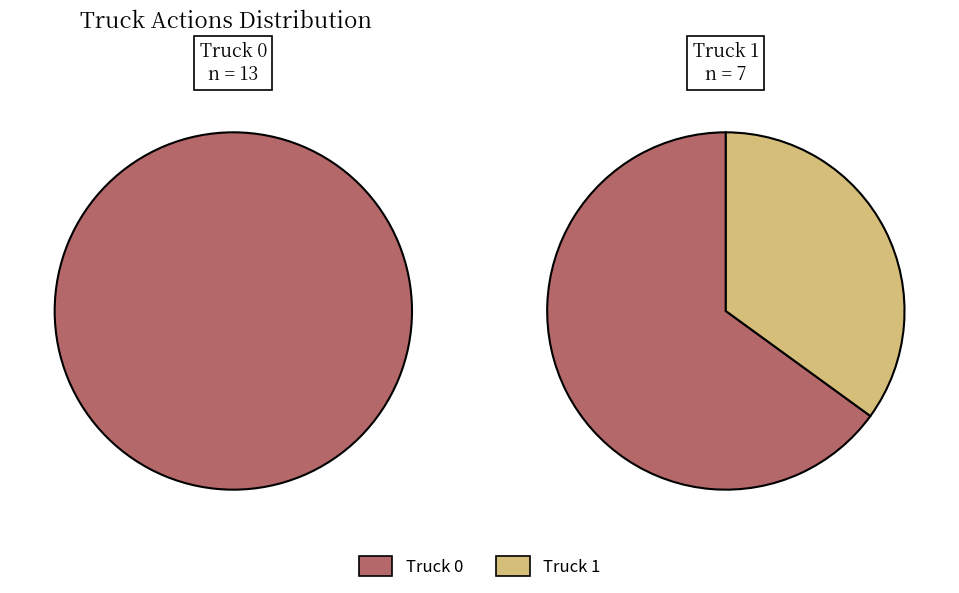

Does any single category account for the majority?

Yes